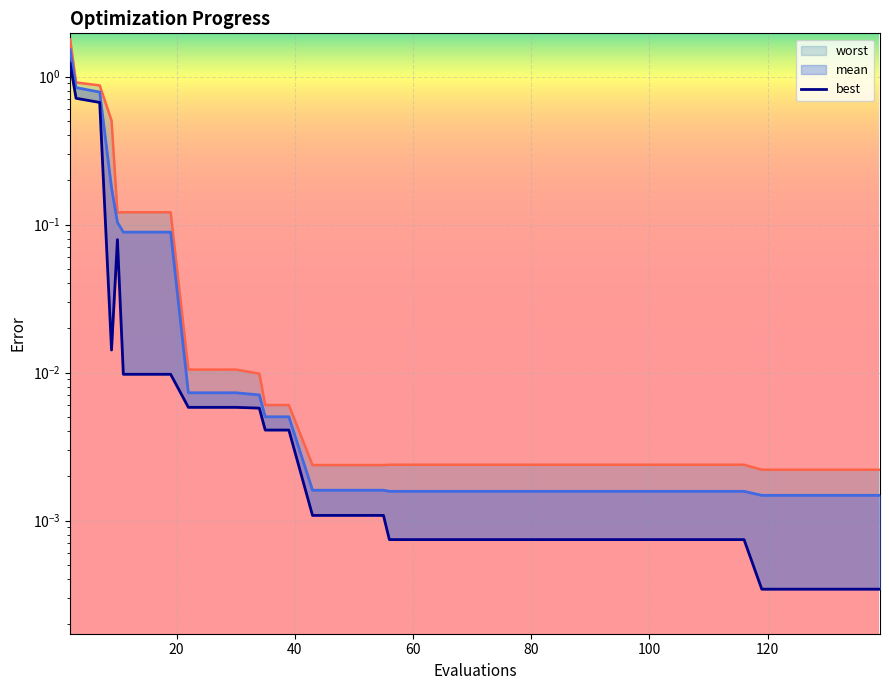

Reading right to left, what are all the values shown in this chart?

worst: 0.0	0.0	0.0	0.0	0.0	0.0	0.0	0.0	0.0	0.0	0.0	0.0	0.0	0.0	0.0	0.0	0.0	0.0	0.0	0.0	0.0	0.0	0.0	0.0	0.0	0.0	0.0	0.0	0.0	0.0	0.0	0.0	0.1	0.1	0.1	0.1	0.5	0.9	0.9	1.8
mean: 0.0	0.0	0.0	0.0	0.0	0.0	0.0	0.0	0.0	0.0	0.0	0.0	0.0	0.0	0.0	0.0	0.0	0.0	0.0	0.0	0.0	0.0	0.0	0.0	0.0	0.0	0.0	0.0	0.0	0.0	0.0	0.0	0.1	0.1	0.1	0.1	0.2	0.8	0.8	1.5
best: 0.0	0.0	0.0	0.0	0.0	0.0	0.0	0.0	0.0	0.0	0.0	0.0	0.0	0.0	0.0	0.0	0.0	0.0	0.0	0.0	0.0	0.0	0.0	0.0	0.0	0.0	0.0	0.0	0.0	0.0	0.0	0.0	0.0	0.0	0.0	0.1	0.0	0.7	0.7	1.2